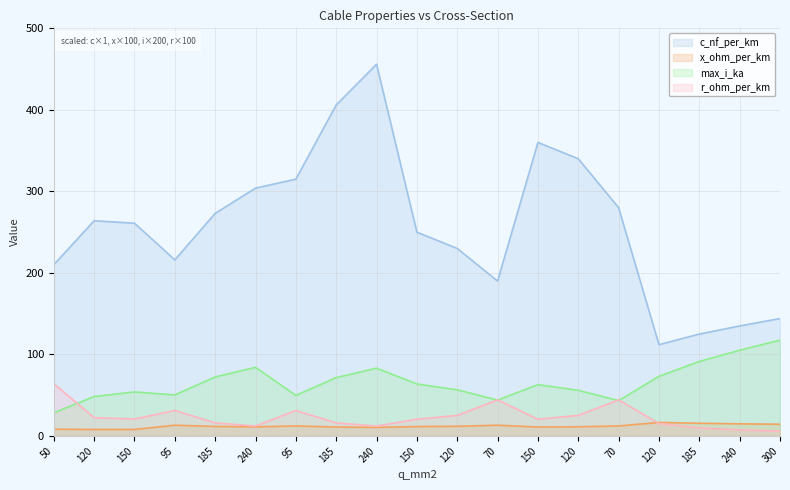

Which category has the lowest value across all series?

300